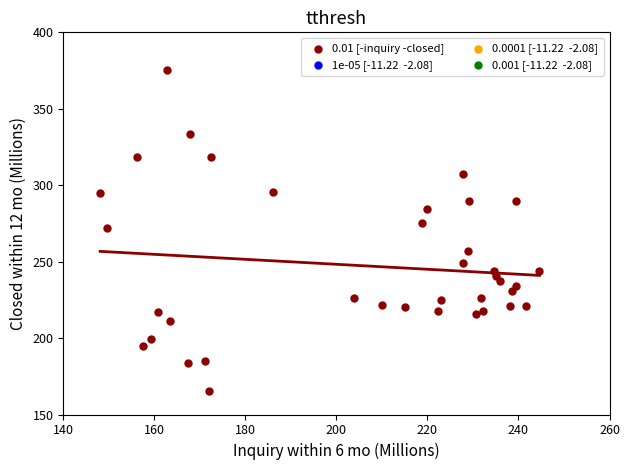

What is the range of X values (max minus min)?

96.5